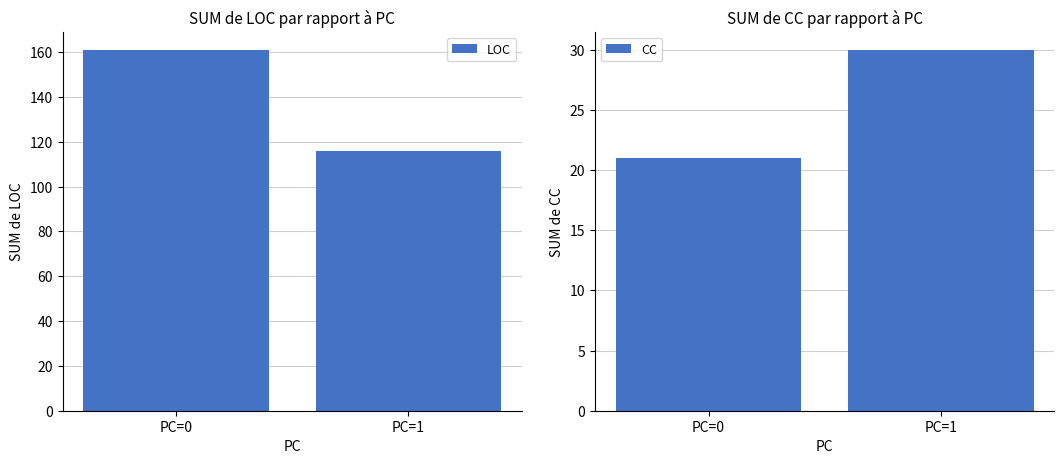

Which series has the largest range (max minus min)?

LOC